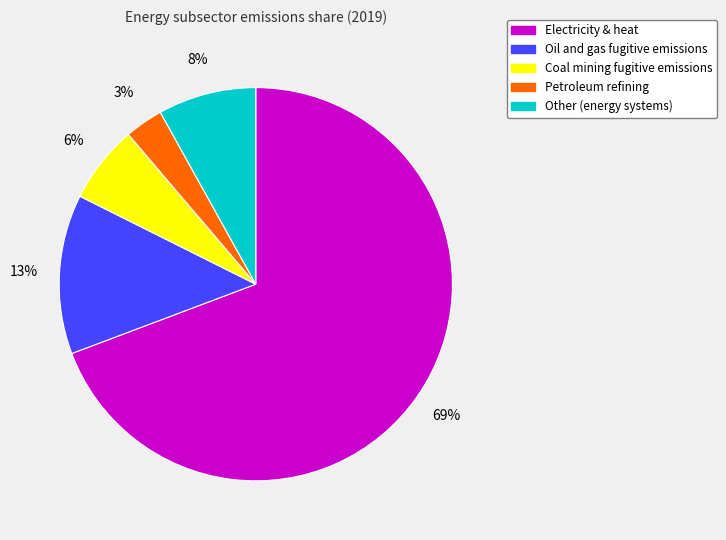

How many slices are in this pie chart?

5